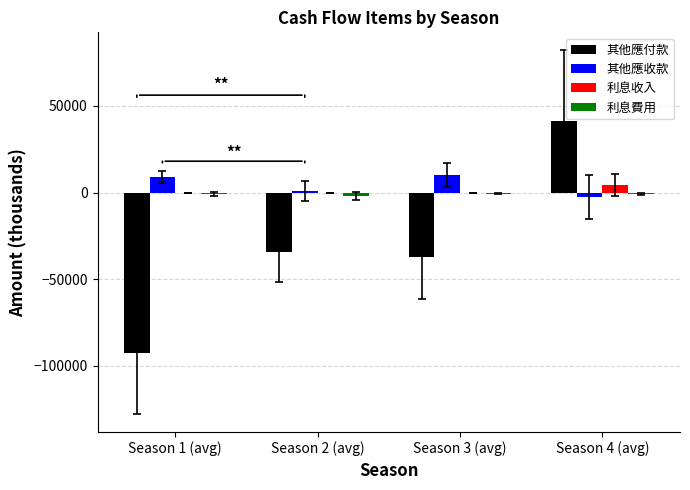

What is the total value across all series at Season 3 (avg)?

-27859.0